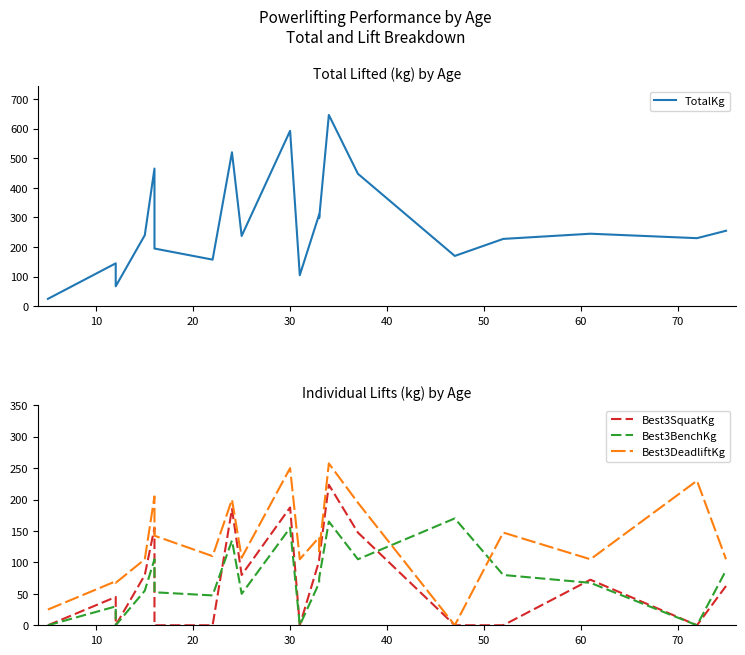

How many interior local valleys does the TotalKg series have?

6